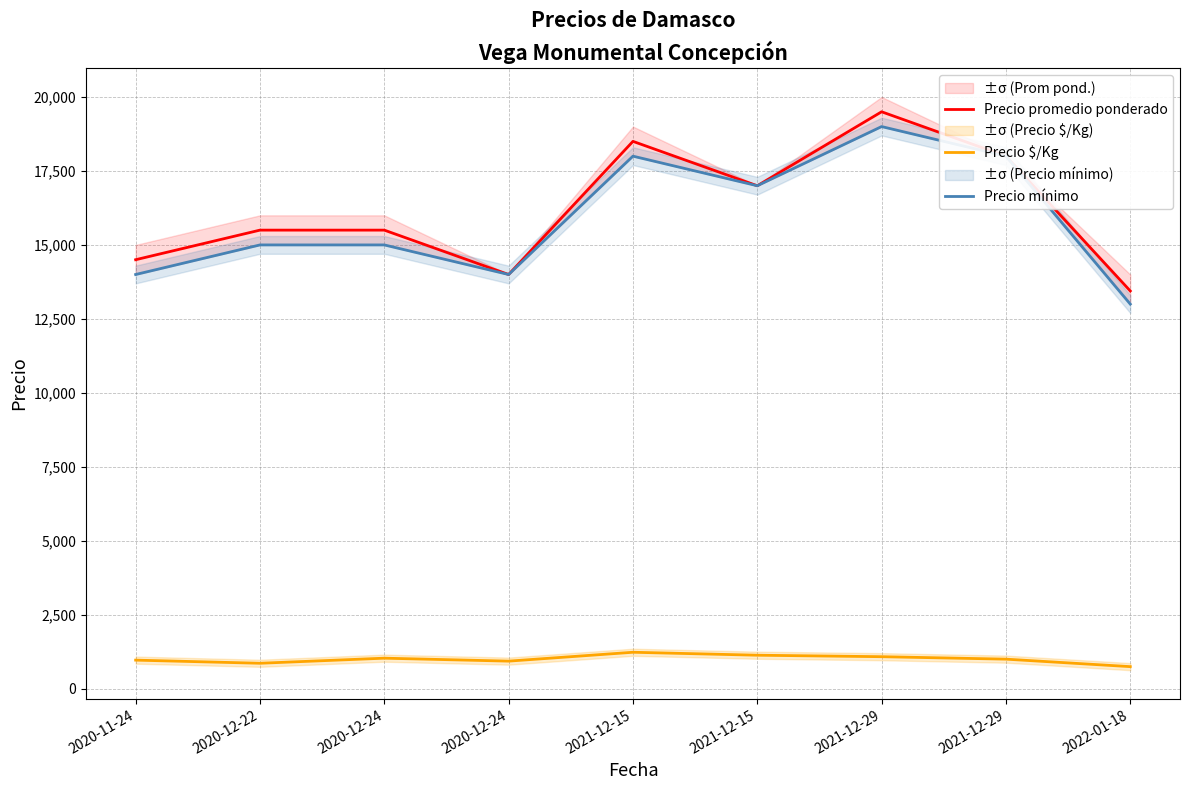

True or false: Precio mínimo has more than 0 points higher than both neighbors.

True